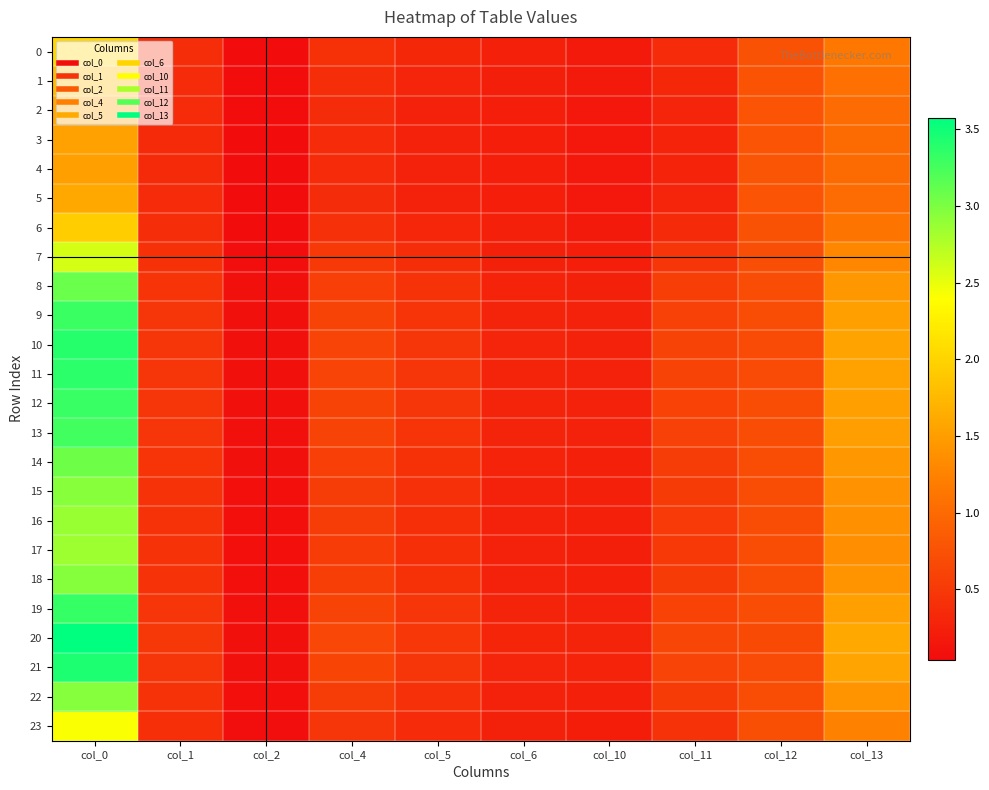

Reading left to right, transcribe all the data shown in this chart.

0: col_0=2.0	col_1=0.4	col_2=0.1	col_4=0.4	col_5=0.3	col_6=0.2	col_10=0.2	col_11=0.4	col_12=0.8	col_13=1.1
1: col_0=1.8	col_1=0.4	col_2=0.0	col_4=0.4	col_5=0.3	col_6=0.2	col_10=0.2	col_11=0.3	col_12=0.8	col_13=1.1
2: col_0=1.6	col_1=0.4	col_2=0.0	col_4=0.4	col_5=0.3	col_6=0.2	col_10=0.2	col_11=0.3	col_12=0.8	col_13=1.0
3: col_0=1.5	col_1=0.3	col_2=0.0	col_4=0.4	col_5=0.3	col_6=0.2	col_10=0.2	col_11=0.3	col_12=0.8	col_13=1.0
4: col_0=1.5	col_1=0.3	col_2=0.0	col_4=0.4	col_5=0.3	col_6=0.2	col_10=0.2	col_11=0.3	col_12=0.8	col_13=1.0
5: col_0=1.6	col_1=0.4	col_2=0.0	col_4=0.4	col_5=0.3	col_6=0.2	col_10=0.2	col_11=0.3	col_12=0.8	col_13=1.0
6: col_0=1.9	col_1=0.4	col_2=0.1	col_4=0.4	col_5=0.3	col_6=0.2	col_10=0.2	col_11=0.3	col_12=0.8	col_13=1.1
7: col_0=2.6	col_1=0.4	col_2=0.1	col_4=0.5	col_5=0.4	col_6=0.3	col_10=0.2	col_11=0.5	col_12=0.7	col_13=1.3
8: col_0=3.1	col_1=0.5	col_2=0.1	col_4=0.6	col_5=0.4	col_6=0.3	col_10=0.3	col_11=0.6	col_12=0.7	col_13=1.4
9: col_0=3.3	col_1=0.5	col_2=0.1	col_4=0.6	col_5=0.5	col_6=0.3	col_10=0.3	col_11=0.6	col_12=0.7	col_13=1.5
10: col_0=3.4	col_1=0.5	col_2=0.1	col_4=0.6	col_5=0.5	col_6=0.3	col_10=0.3	col_11=0.6	col_12=0.7	col_13=1.5
11: col_0=3.4	col_1=0.5	col_2=0.1	col_4=0.6	col_5=0.5	col_6=0.3	col_10=0.3	col_11=0.6	col_12=0.7	col_13=1.5
12: col_0=3.3	col_1=0.5	col_2=0.1	col_4=0.6	col_5=0.5	col_6=0.3	col_10=0.3	col_11=0.6	col_12=0.7	col_13=1.5
13: col_0=3.3	col_1=0.5	col_2=0.1	col_4=0.6	col_5=0.5	col_6=0.3	col_10=0.3	col_11=0.6	col_12=0.7	col_13=1.5
14: col_0=3.1	col_1=0.4	col_2=0.1	col_4=0.6	col_5=0.4	col_6=0.3	col_10=0.3	col_11=0.6	col_12=0.7	col_13=1.4
15: col_0=2.9	col_1=0.4	col_2=0.1	col_4=0.6	col_5=0.4	col_6=0.3	col_10=0.2	col_11=0.5	col_12=0.7	col_13=1.4
16: col_0=2.9	col_1=0.4	col_2=0.1	col_4=0.5	col_5=0.4	col_6=0.3	col_10=0.2	col_11=0.5	col_12=0.7	col_13=1.4
17: col_0=2.8	col_1=0.4	col_2=0.1	col_4=0.5	col_5=0.4	col_6=0.3	col_10=0.2	col_11=0.5	col_12=0.7	col_13=1.4
18: col_0=3.0	col_1=0.4	col_2=0.1	col_4=0.6	col_5=0.4	col_6=0.3	col_10=0.2	col_11=0.5	col_12=0.7	col_13=1.4
19: col_0=3.3	col_1=0.5	col_2=0.1	col_4=0.6	col_5=0.5	col_6=0.3	col_10=0.3	col_11=0.6	col_12=0.7	col_13=1.5
20: col_0=3.6	col_1=0.5	col_2=0.1	col_4=0.6	col_5=0.5	col_6=0.3	col_10=0.3	col_11=0.6	col_12=0.7	col_13=1.6
21: col_0=3.4	col_1=0.5	col_2=0.1	col_4=0.6	col_5=0.5	col_6=0.3	col_10=0.3	col_11=0.6	col_12=0.7	col_13=1.6
22: col_0=2.9	col_1=0.4	col_2=0.1	col_4=0.6	col_5=0.4	col_6=0.3	col_10=0.2	col_11=0.5	col_12=0.7	col_13=1.4
23: col_0=2.4	col_1=0.4	col_2=0.1	col_4=0.5	col_5=0.4	col_6=0.3	col_10=0.2	col_11=0.4	col_12=0.7	col_13=1.2